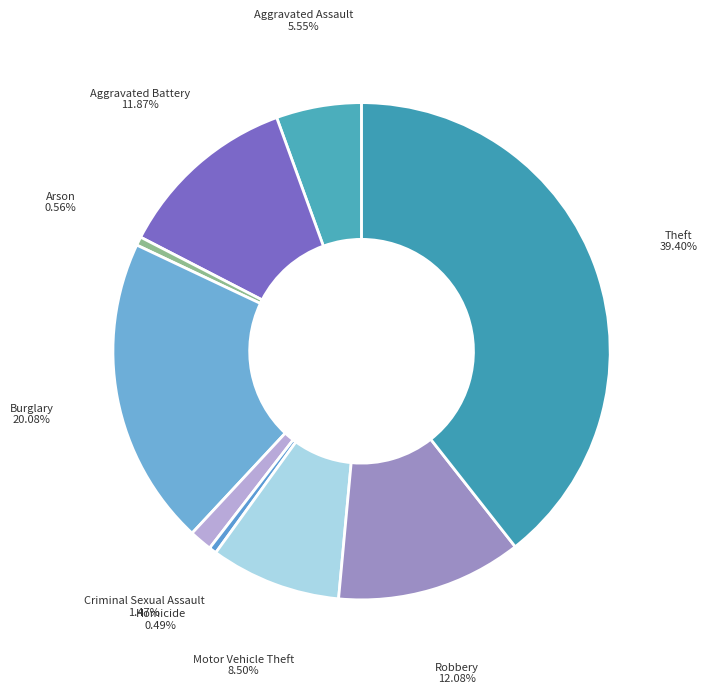

Is there any slice that represents more than half of the pie?

No